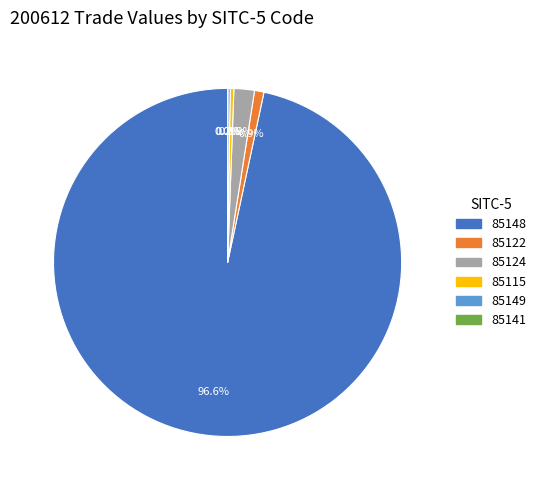

Which category accounts for the majority?

85148